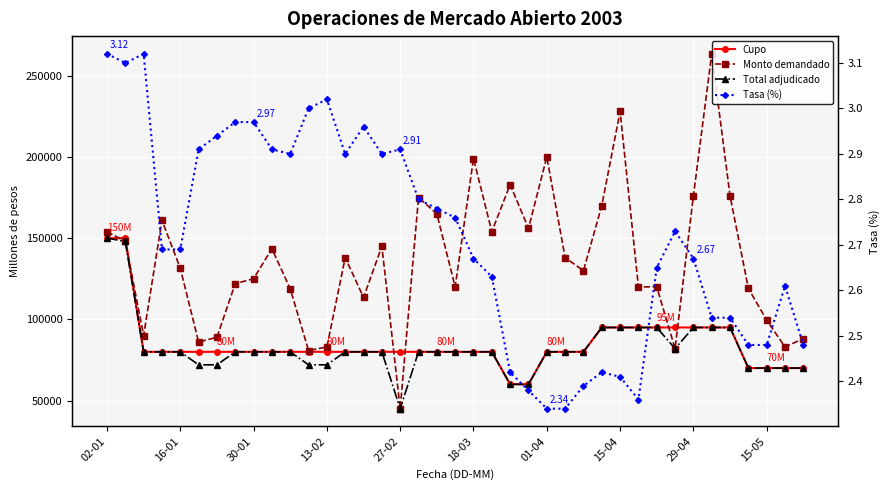

How many values in the Cupo series exceed 80000?

10